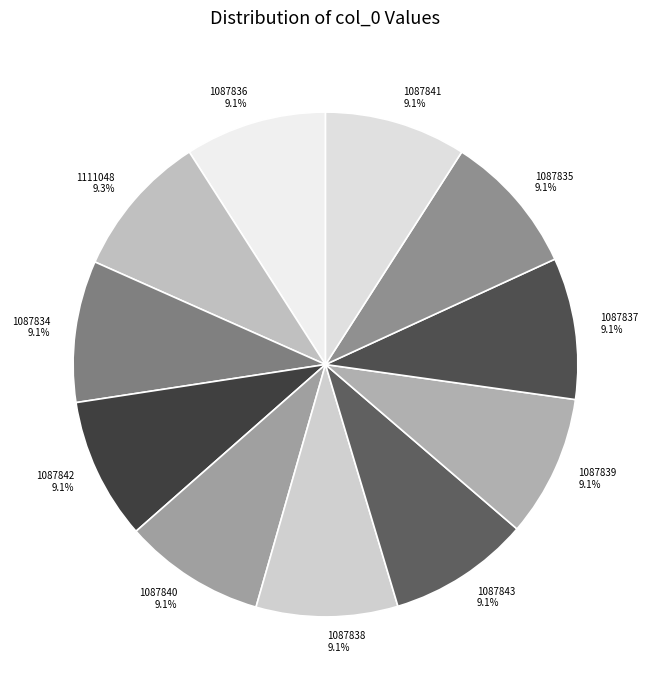

Is 1087839 the majority of the pie?

No